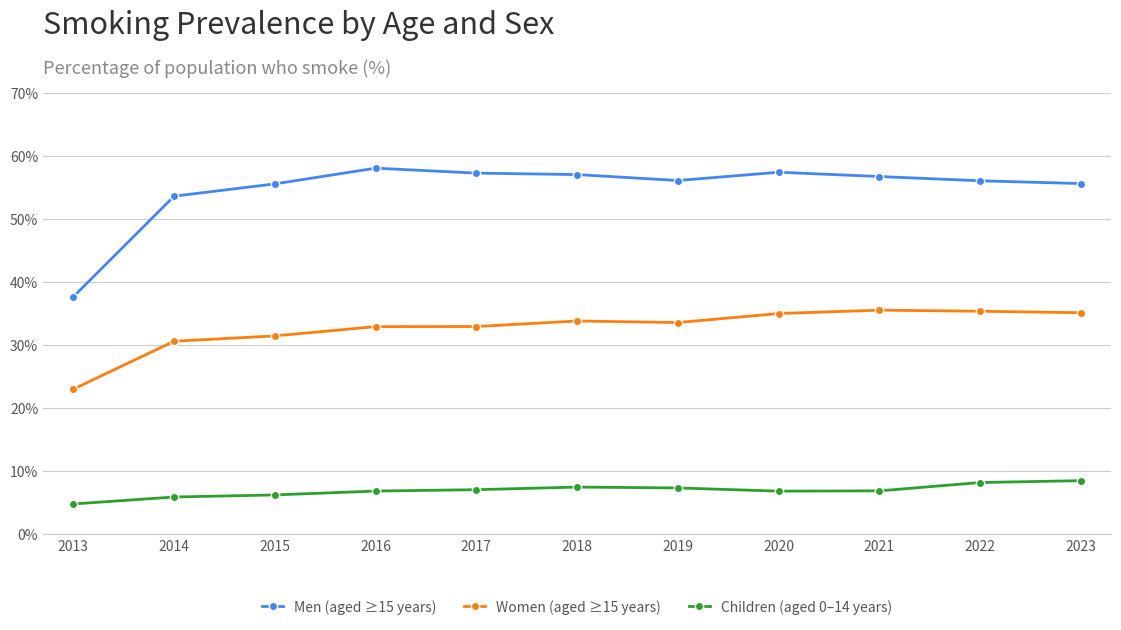

What are all the series names shown in the legend?

Men (aged ≥15 years), Women (aged ≥15 years), Children (aged 0–14 years)